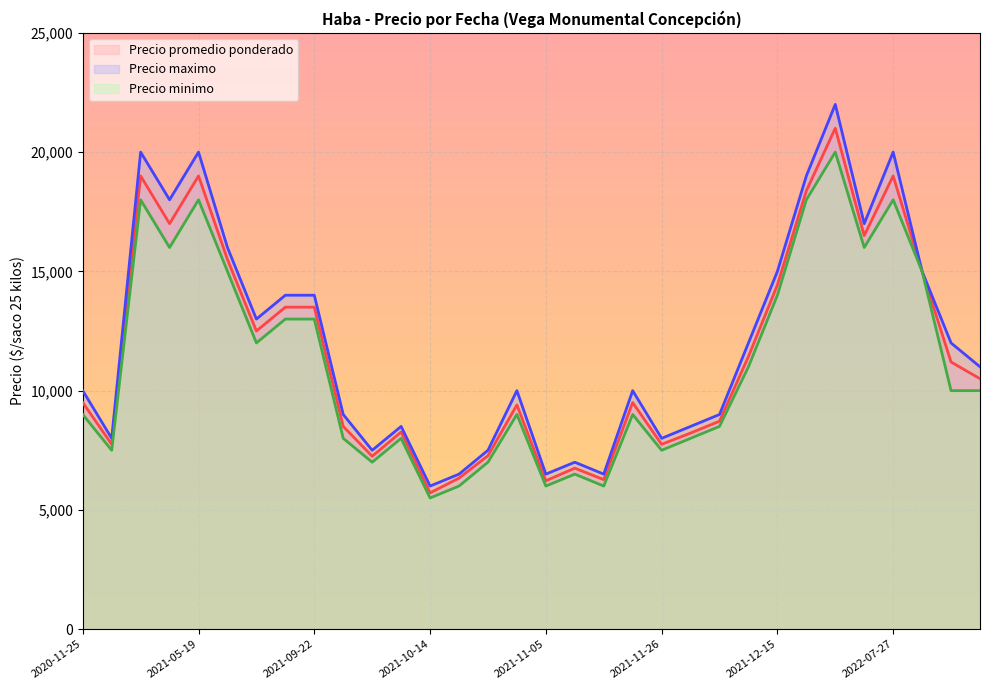

True or false: Precio promedio ponderado and Precio minimo intersect in this chart.

False